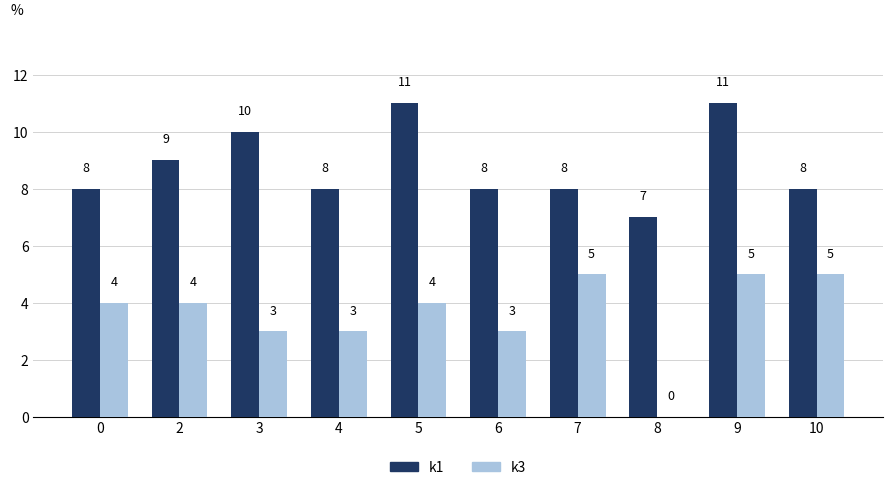

Which series has the largest total across all categories?

k1